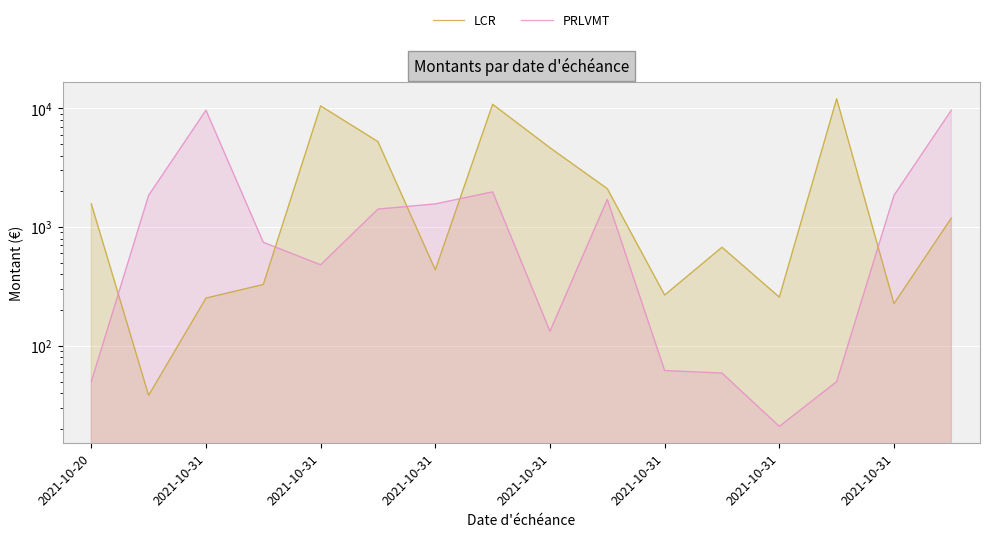

Between 2021-10-31 and 8, which series saw the biggest shift?

LCR